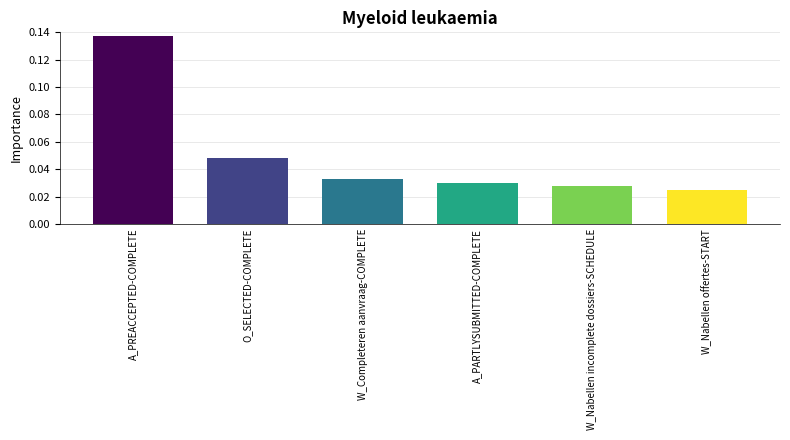

Rank the categories by value from highest to lowest.

A_PREACCEPTED-COMPLETE, O_SELECTED-COMPLETE, W_Completeren aanvraag-COMPLETE, A_PARTLYSUBMITTED-COMPLETE, W_Nabellen incomplete dossiers-SCHEDULE, W_Nabellen offertes-START